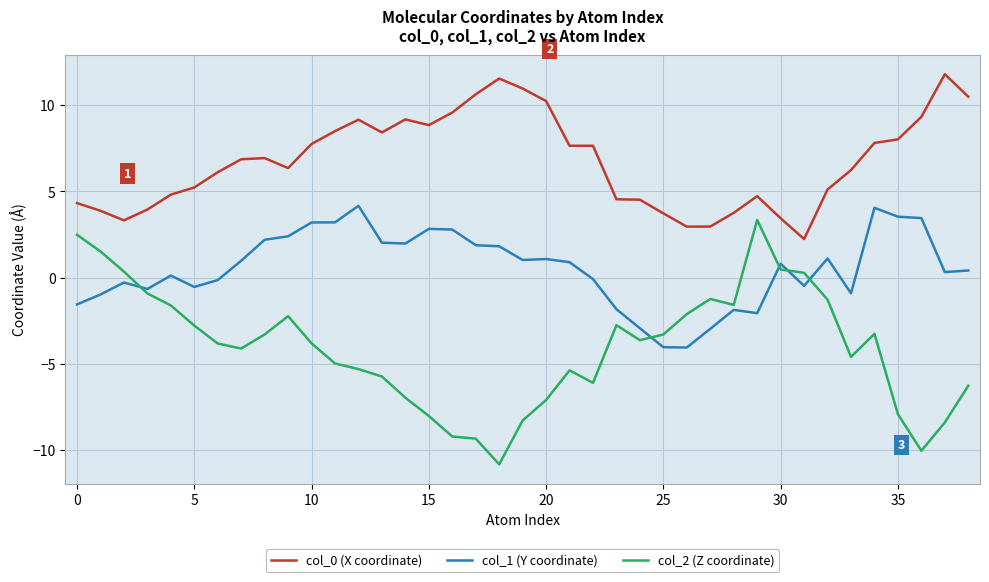

Which series has the largest total across all categories?

col_0 (X coordinate)